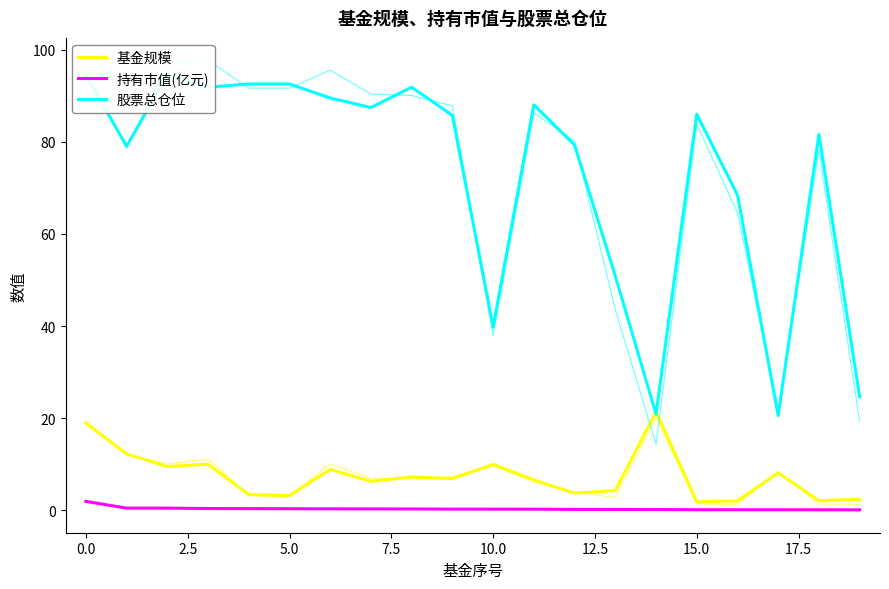

Which series has the largest total across all categories?

股票总仓位